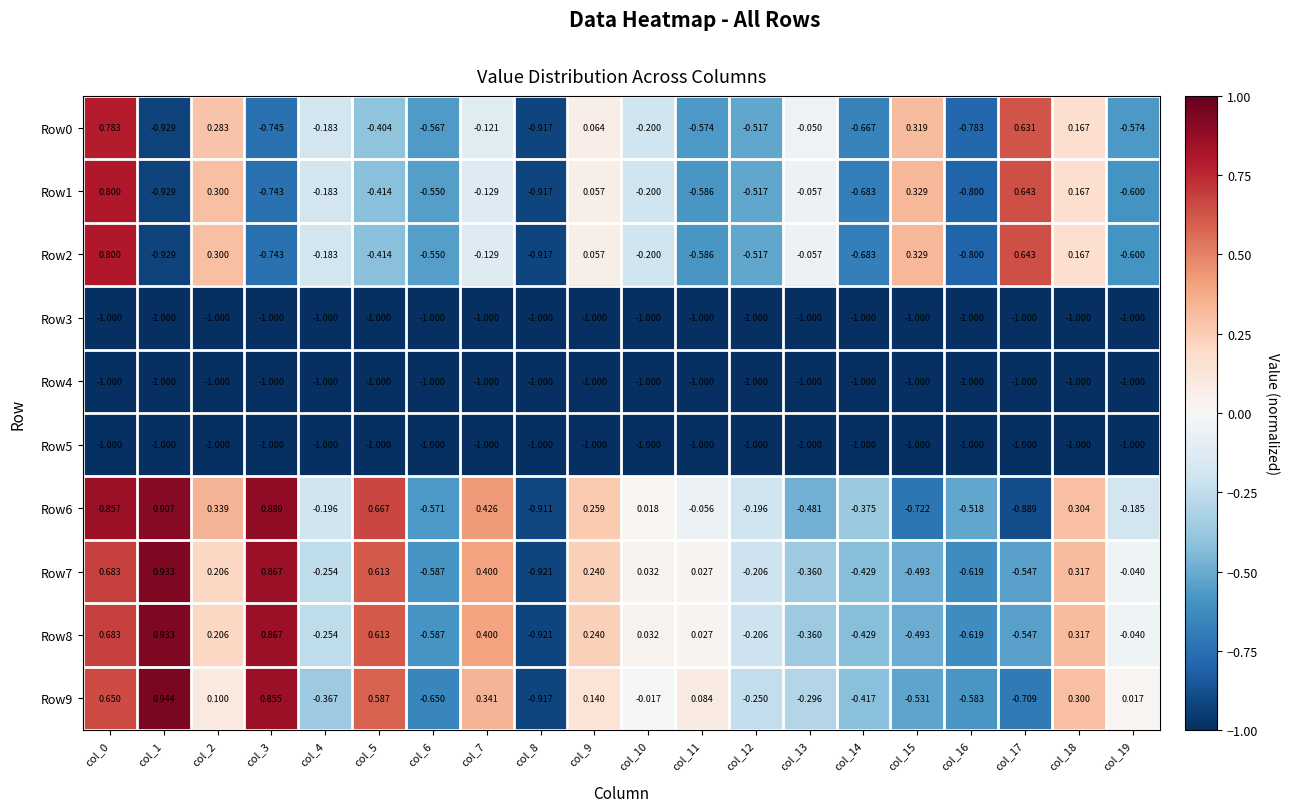

Is the value of Row9 at col_16 greater than the value of Row0 at col_3?

Yes